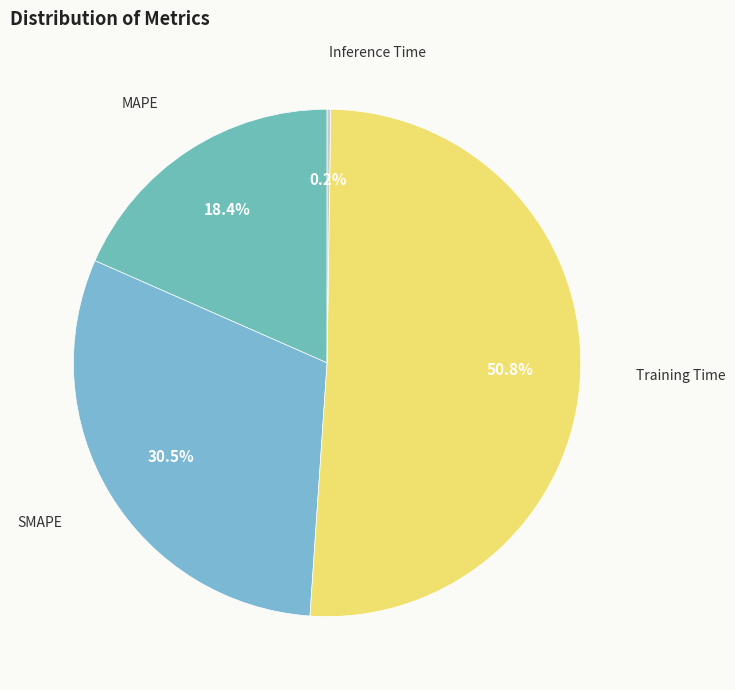

How many slices are in this pie chart?

4